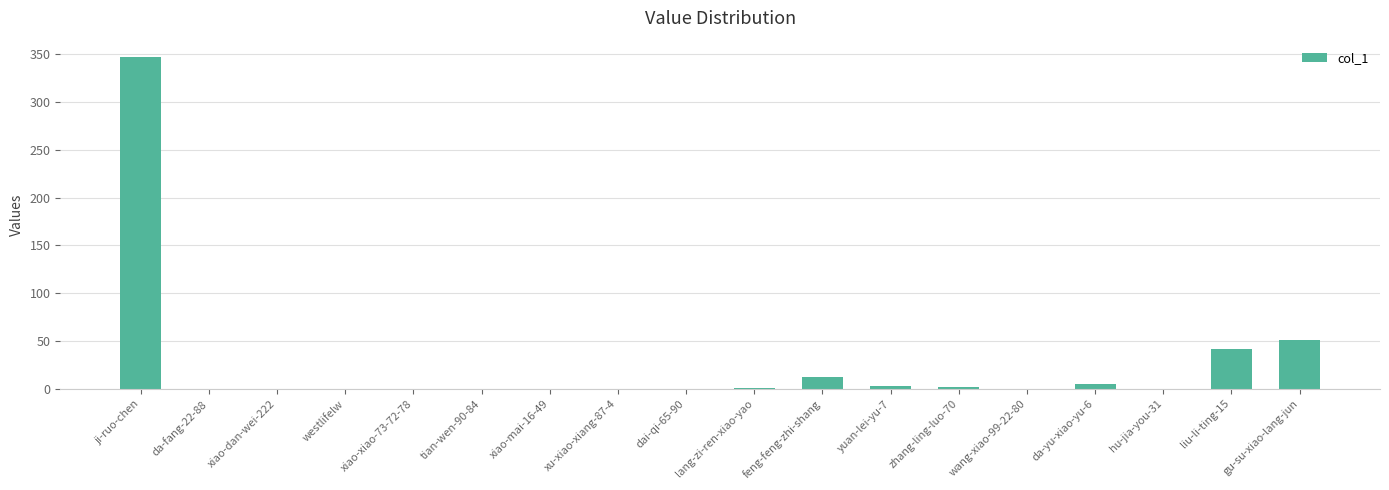

At which label is the value closest to 173?

gu-su-xiao-lang-jun